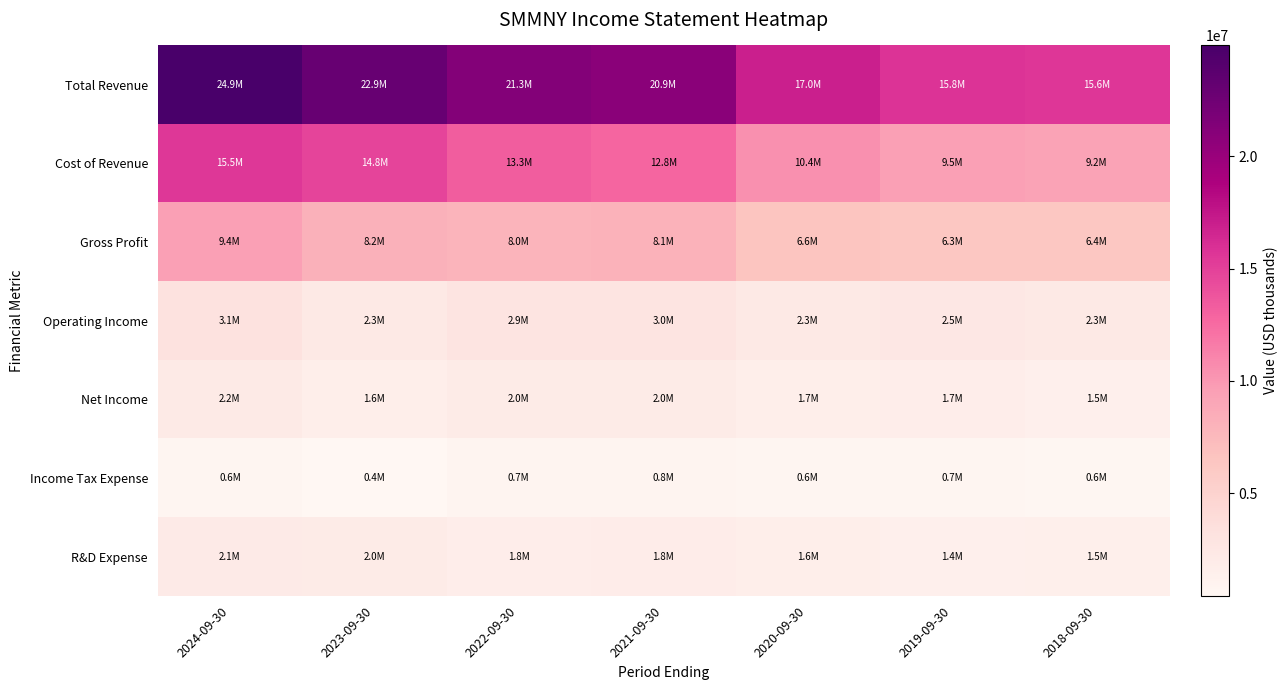

What is the greatest value displayed?

24942000